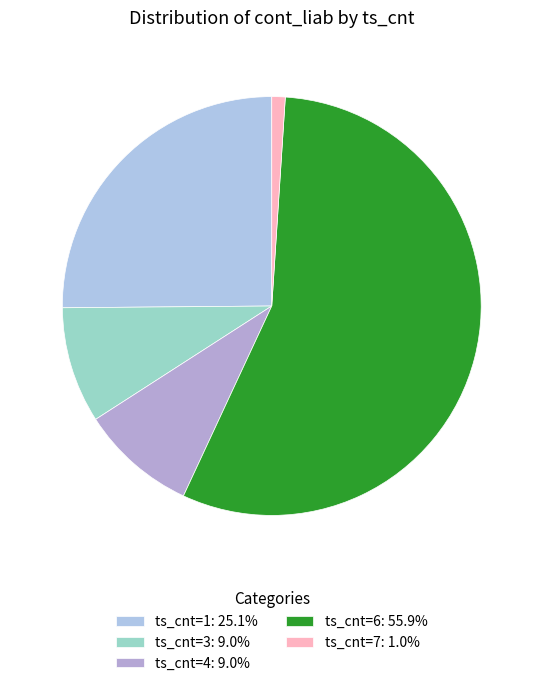

Count the number of slices in the pie.

5